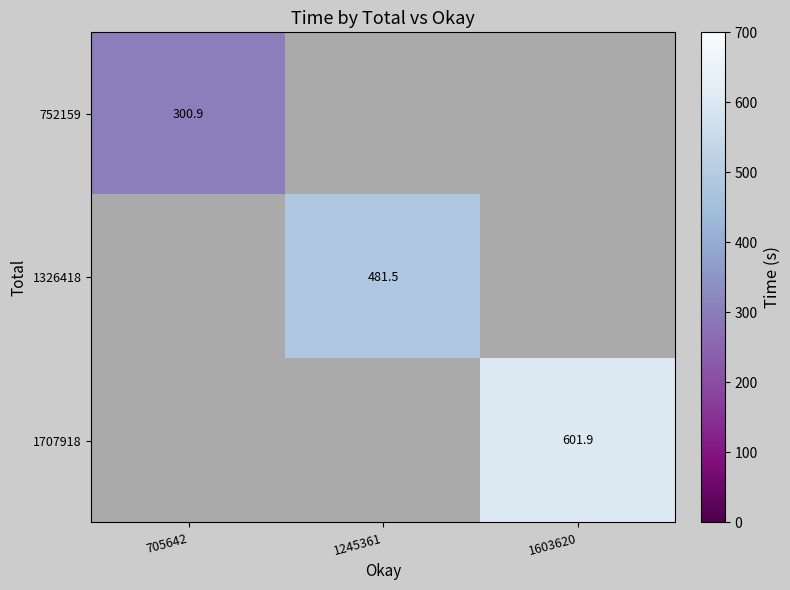

How many categories are shown in the chart?

3